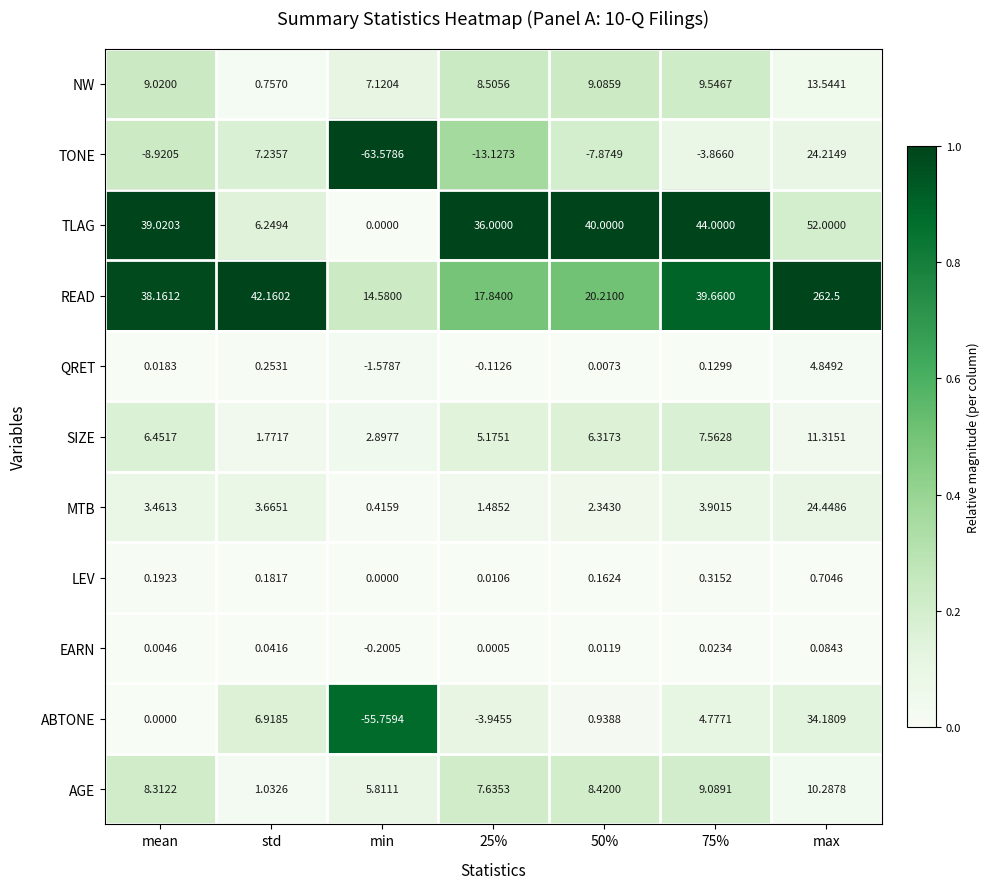

At which category is the sum across all series the highest?

max